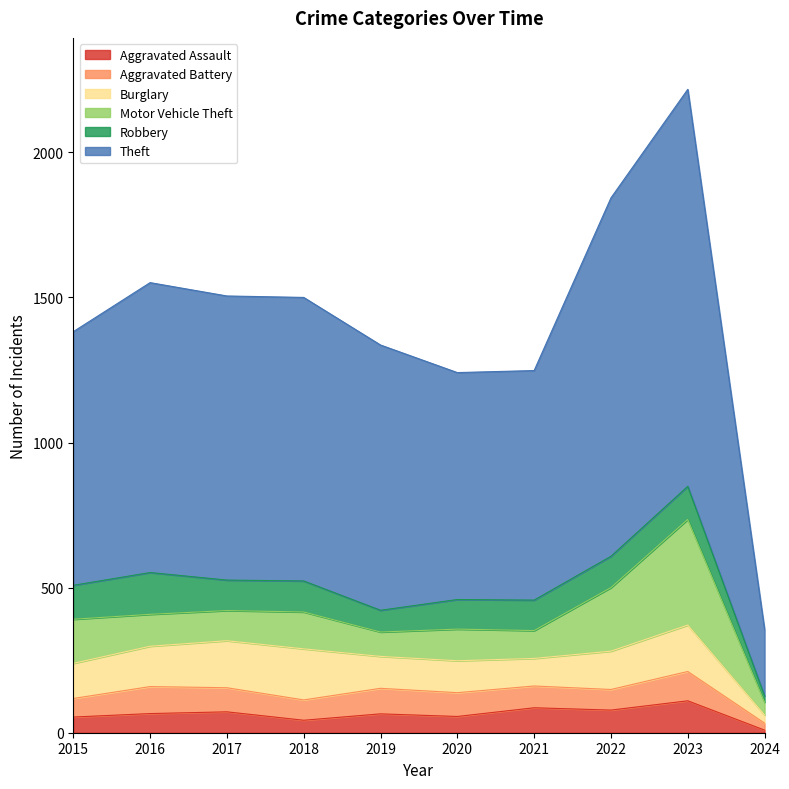

Reading left to right, transcribe all the data shown in this chart.

Aggravated Assault: 2015=54	2016=66	2017=72	2018=43	2019=65	2020=56	2021=86	2022=78	2023=110	2024=9
Aggravated Battery: 2015=64	2016=93	2017=83	2018=70	2019=88	2020=82	2021=75	2022=71	2023=101	2024=24
Burglary: 2015=121	2016=139	2017=162	2018=176	2019=110	2020=110	2021=95	2022=132	2023=160	2024=28
Motor Vehicle Theft: 2015=152	2016=110	2017=104	2018=127	2019=84	2020=109	2021=96	2022=219	2023=364	2024=44
Robbery: 2015=117	2016=144	2017=105	2018=107	2019=75	2020=102	2021=105	2022=108	2023=114	2024=22
Theft: 2015=874	2016=999	2017=979	2018=977	2019=914	2020=782	2021=791	2022=1235	2023=1368	2024=229